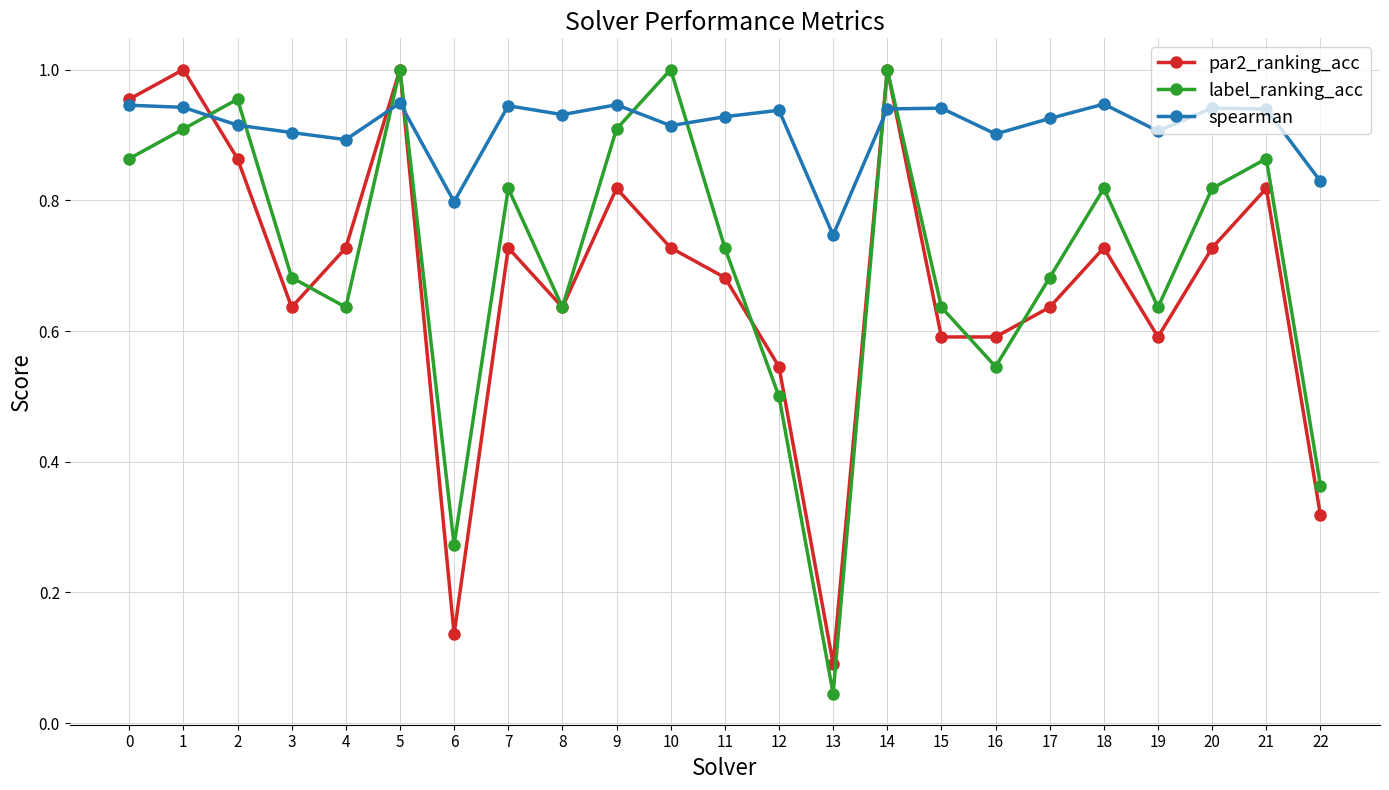

What are all the series names shown in the legend?

par2_ranking_acc, label_ranking_acc, spearman